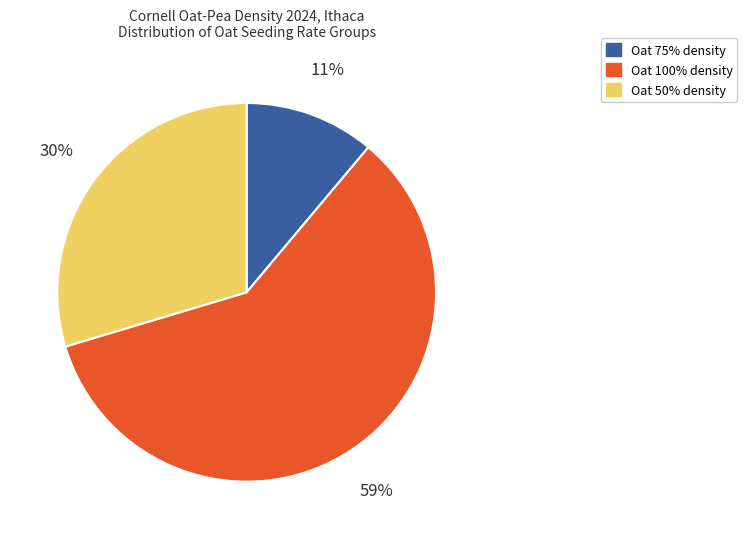

To the nearest percent, what is the average slice percentage?

33%